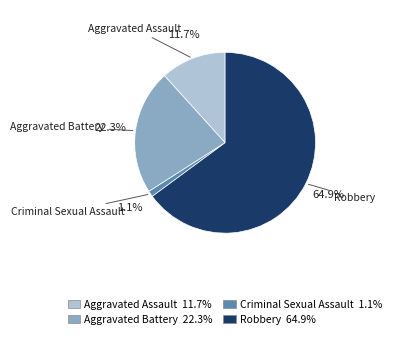

Rank the categories by value from lowest to highest.

Criminal Sexual Assault, Aggravated Assault, Aggravated Battery, Robbery